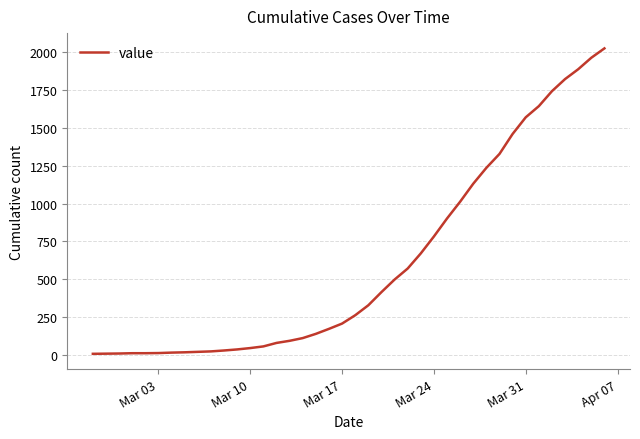

What is the difference between the maximum and minimum values?

2020